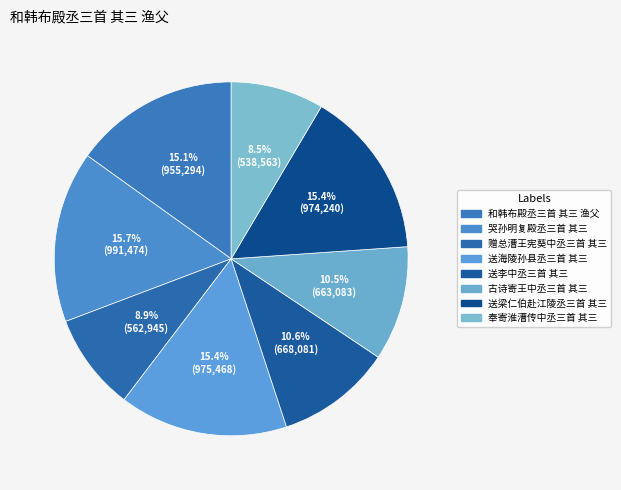

Which slice is the smallest?

奉寄淮漕传中丞三首 其三